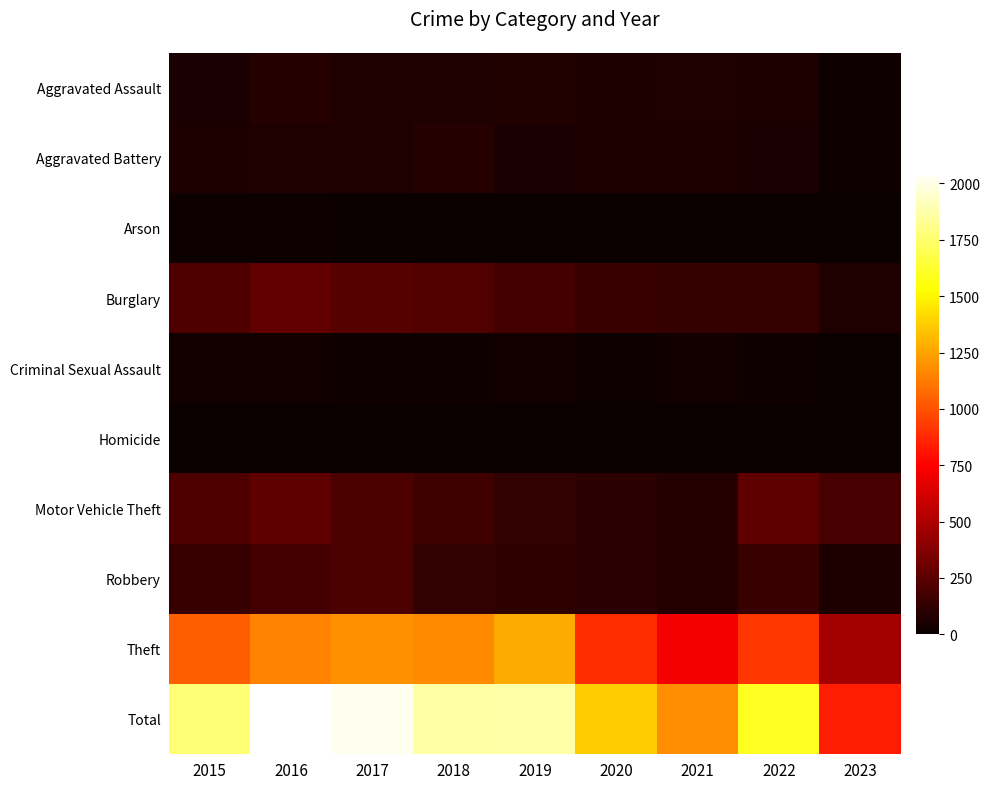

At how many categories does at least one series exceed 339?

9